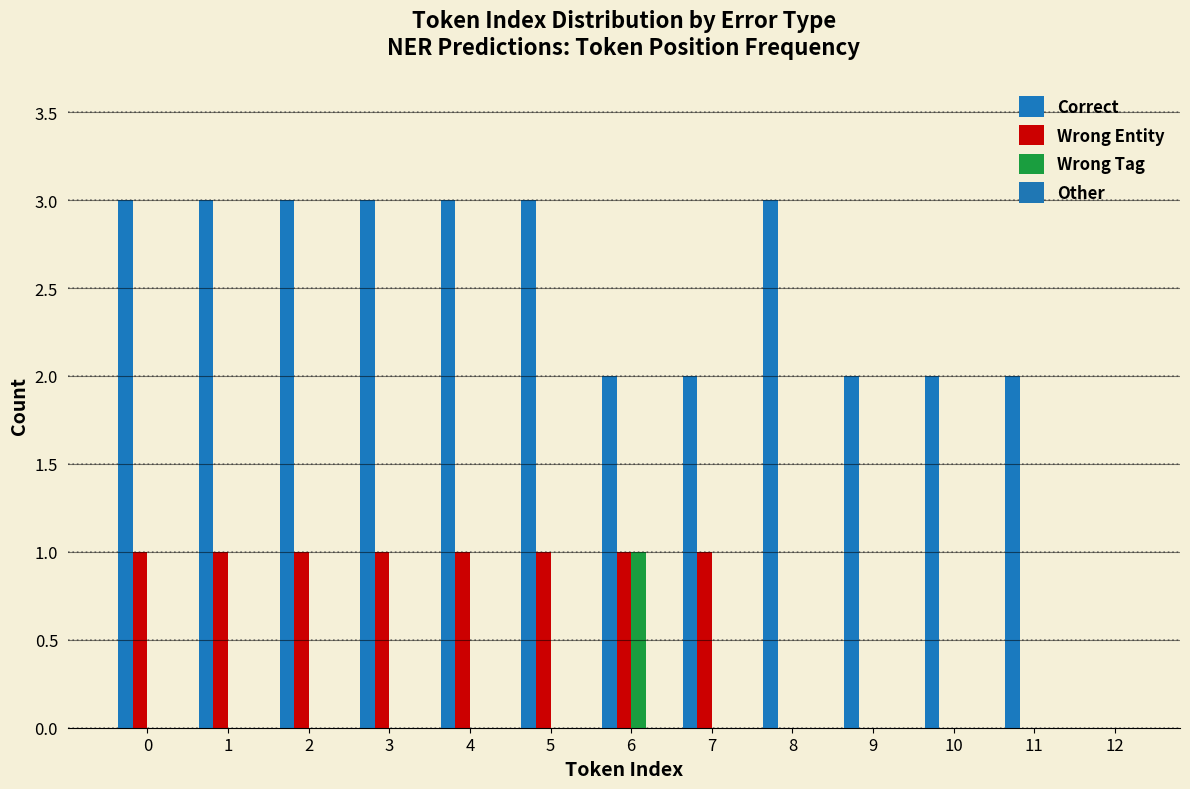

What is the sum of all Wrong Entity values?

8